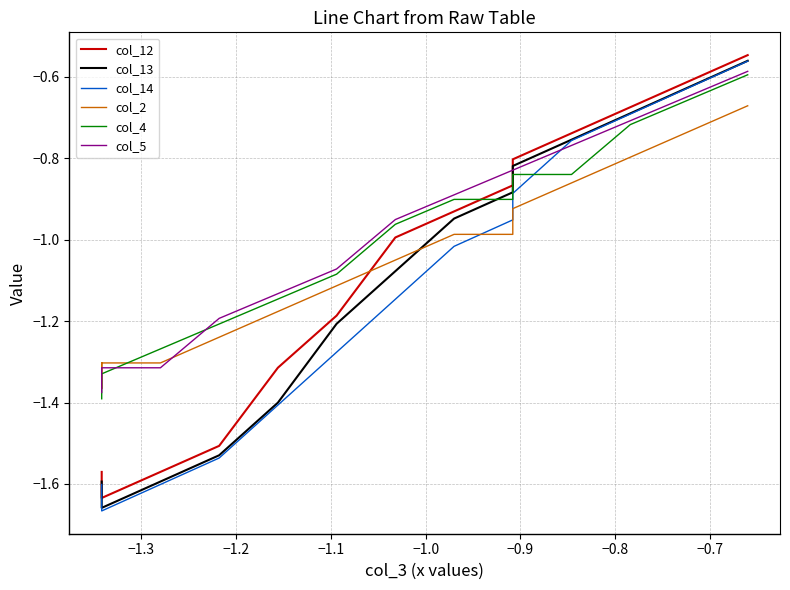

True or false: col_5 and col_14 cross at least once.

True